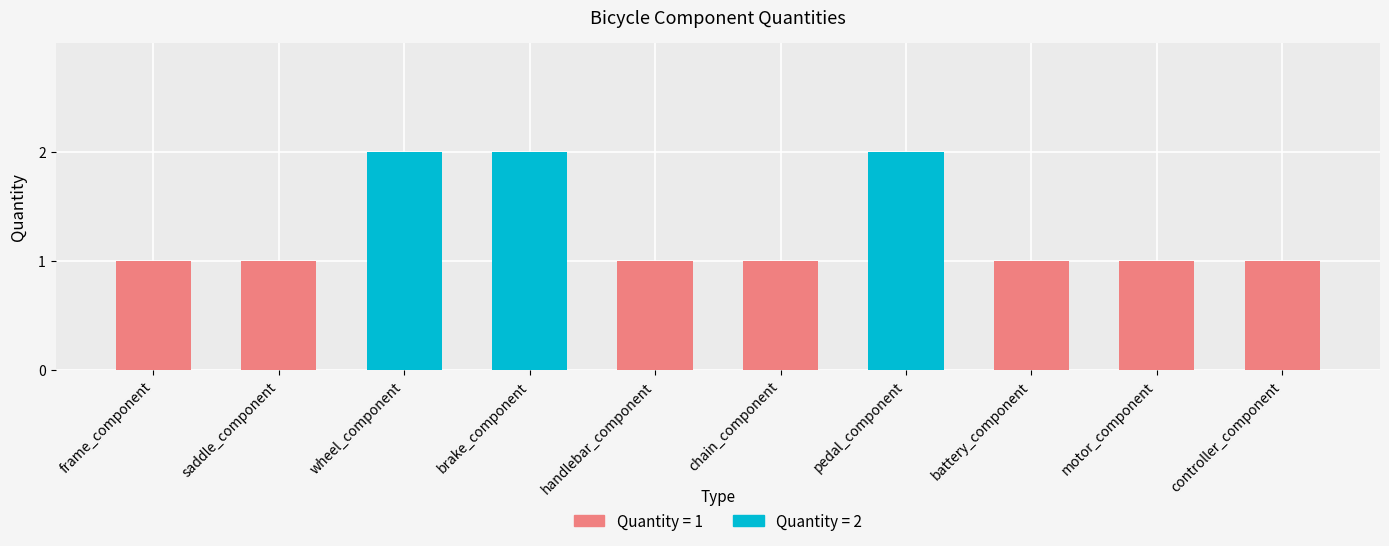

How many values are between 1 and 2?

10